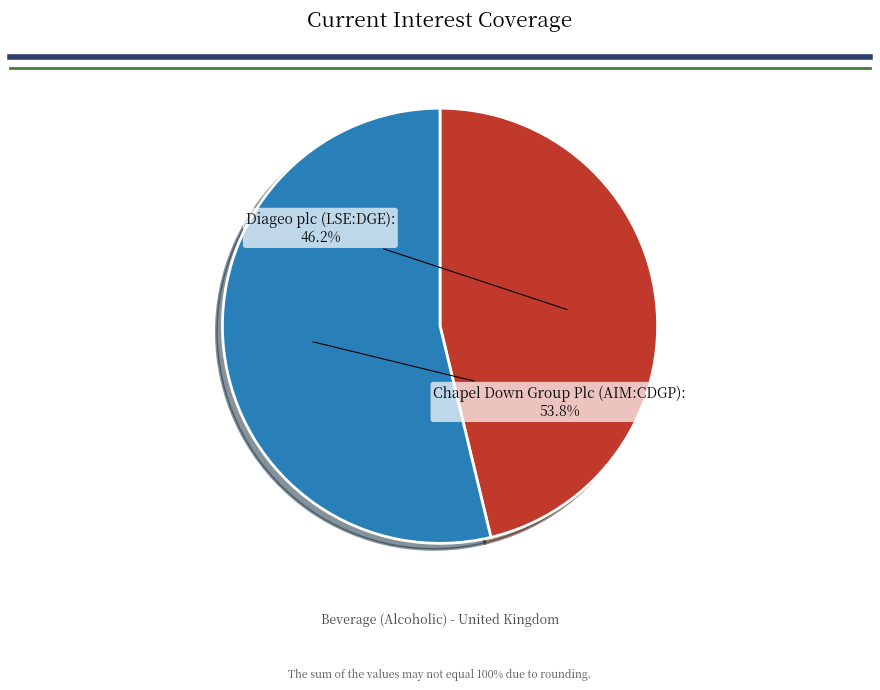

What percentage is NOT represented by Chapel Down Group Plc (AIM:CDGP)?

46.2%